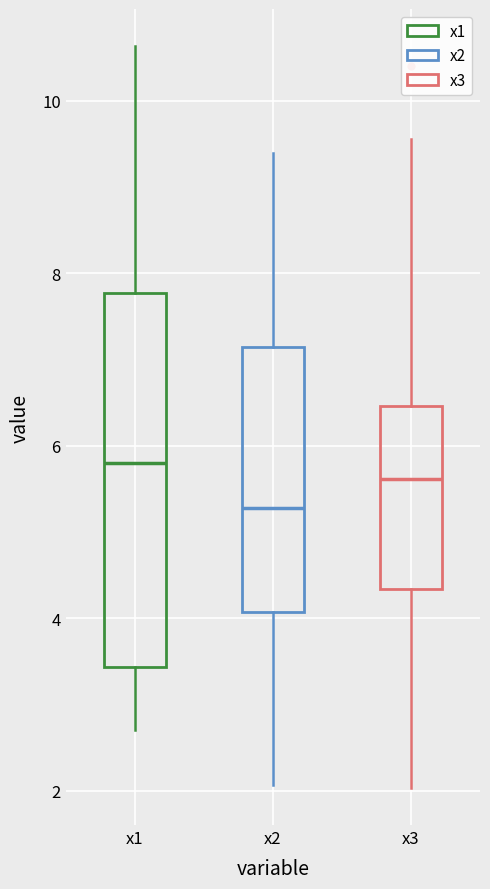

Where does the median line of the box for x1 sit on the y-axis? The values are not printed on the chart, so give them approximately, as read against the axis.

5.8